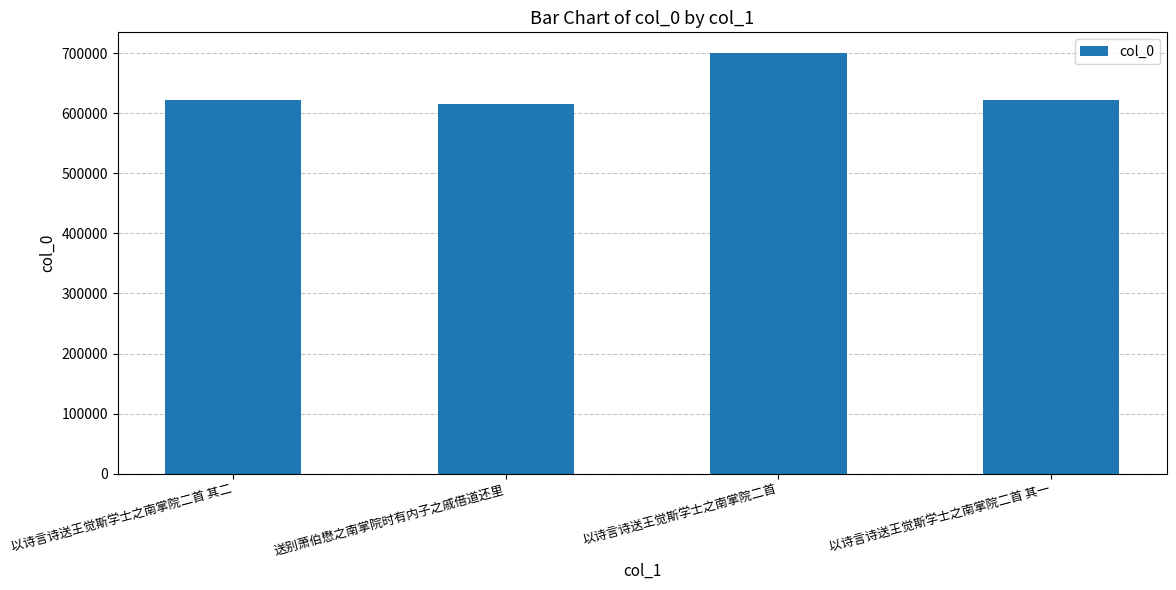

What is the label of the 4th bar from the right?

以诗言诗送王觉斯学士之南掌院二首 其二